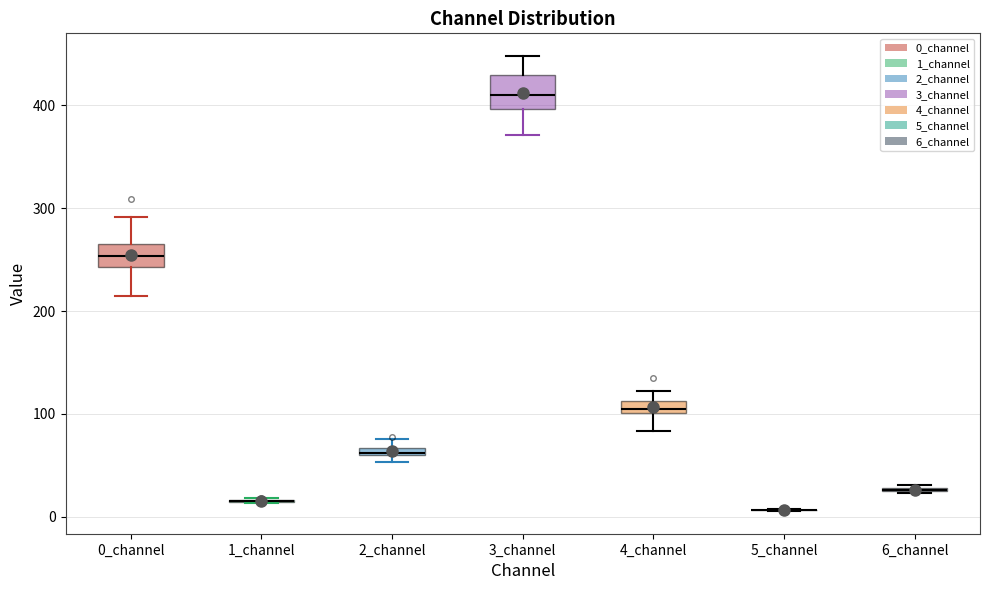

Where does the median line of the box for 3_channel sit on the y-axis? The values are not printed on the chart, so give them approximately, as read against the axis.

410